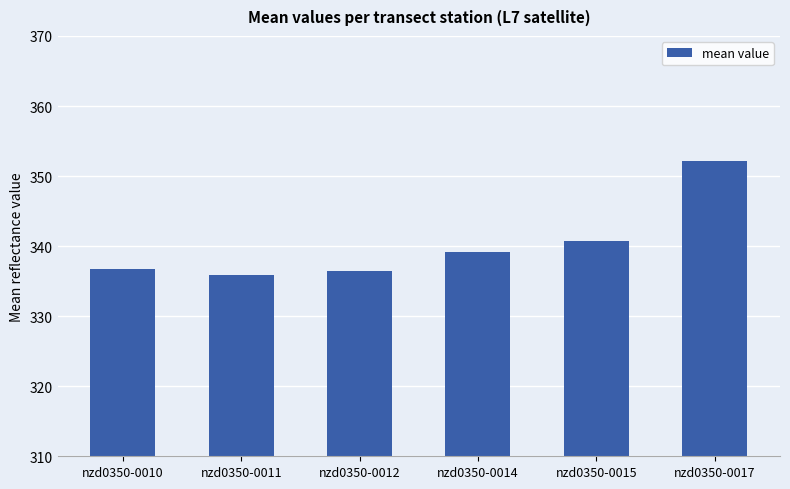

How many categories are shown in the chart?

6